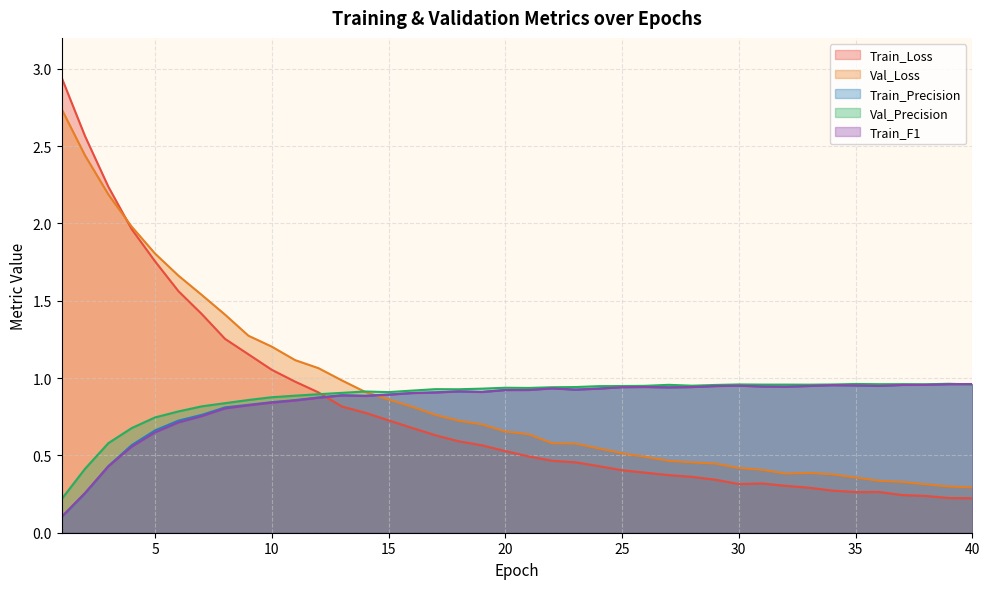

How many times do Train_F1 and Val_Loss cross each other?

1